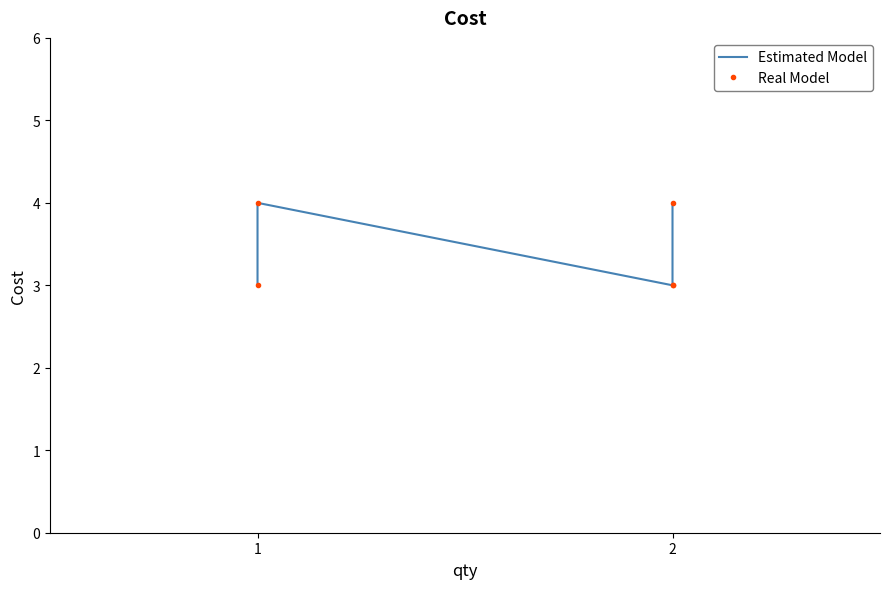

True or false: Estimated Model and Real Model cross at least once.

False